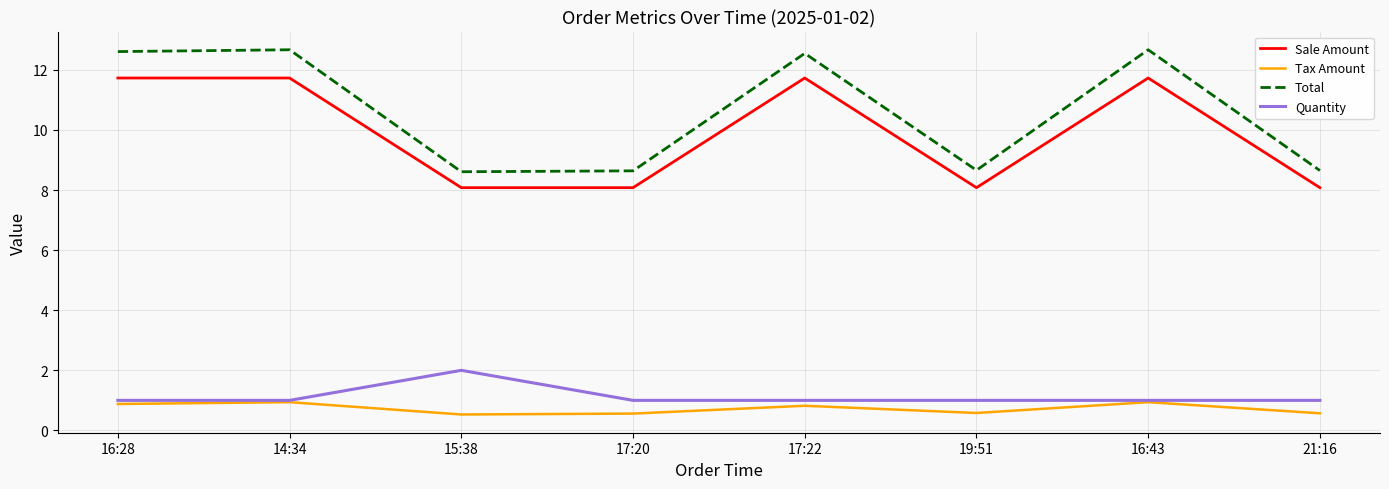

Is it true that Sale Amount equals 3.8 at 19:51?

False